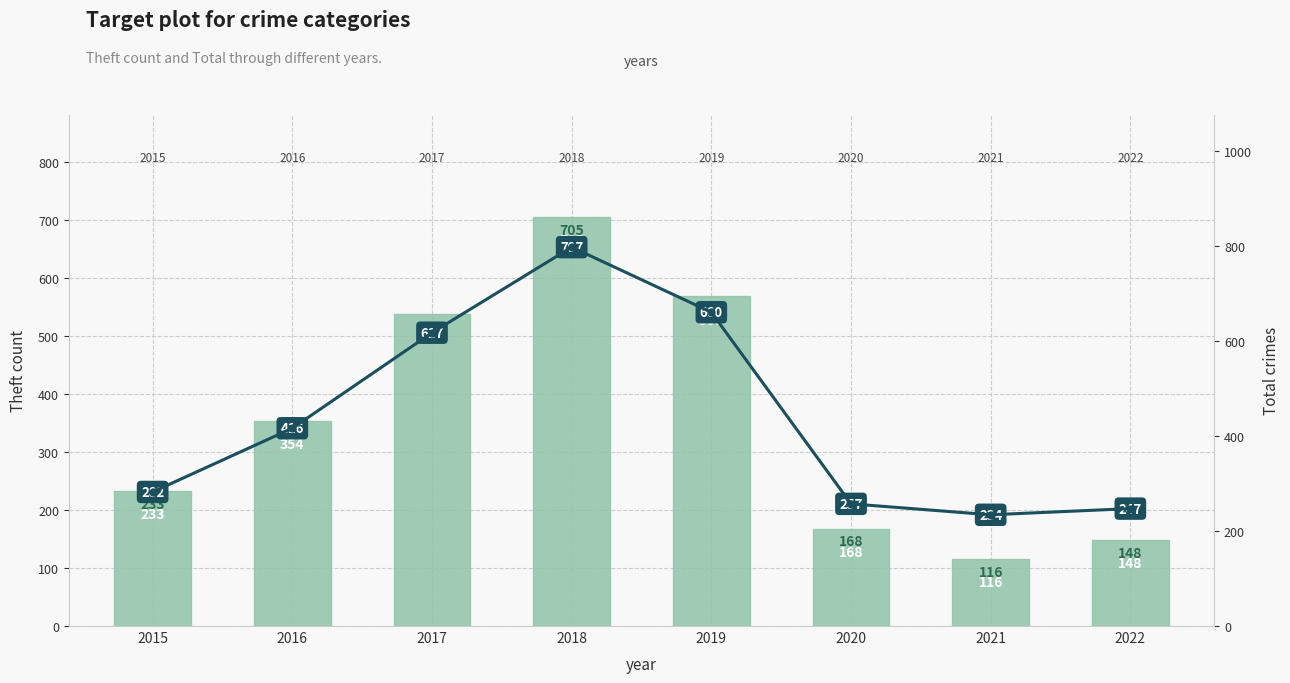

What is the spread (max minus min) of values at 2017?

79